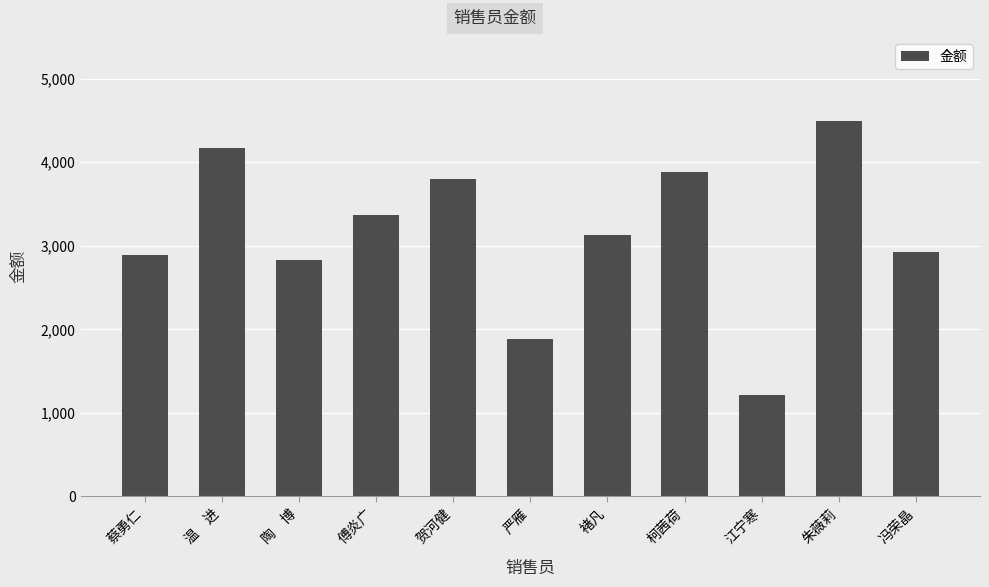

What is the approximate value at 柯茜荷, to the nearest 50?

3900